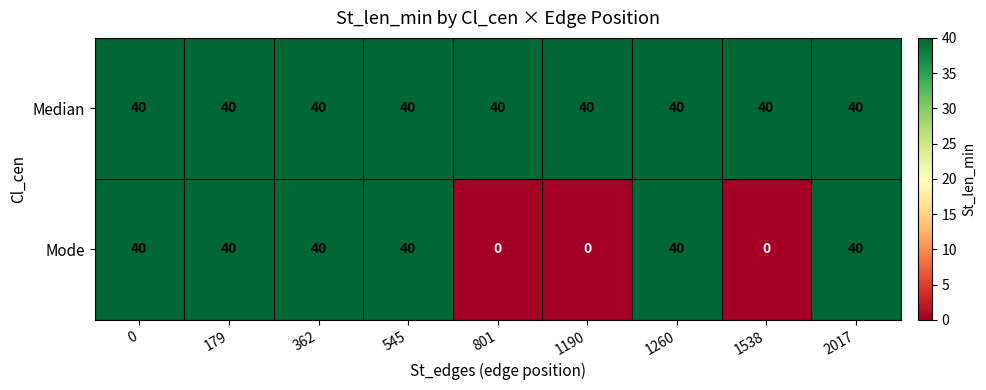

List the series in order of their overall mean, highest first.

Median, Mode